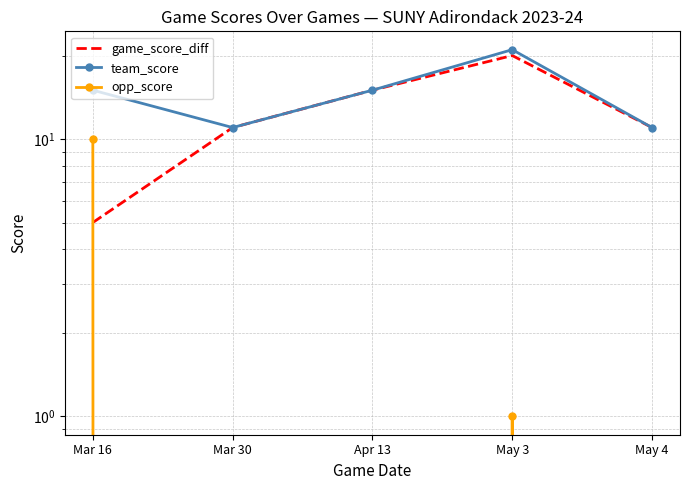

How many team_score values are between 11 and 15?

4